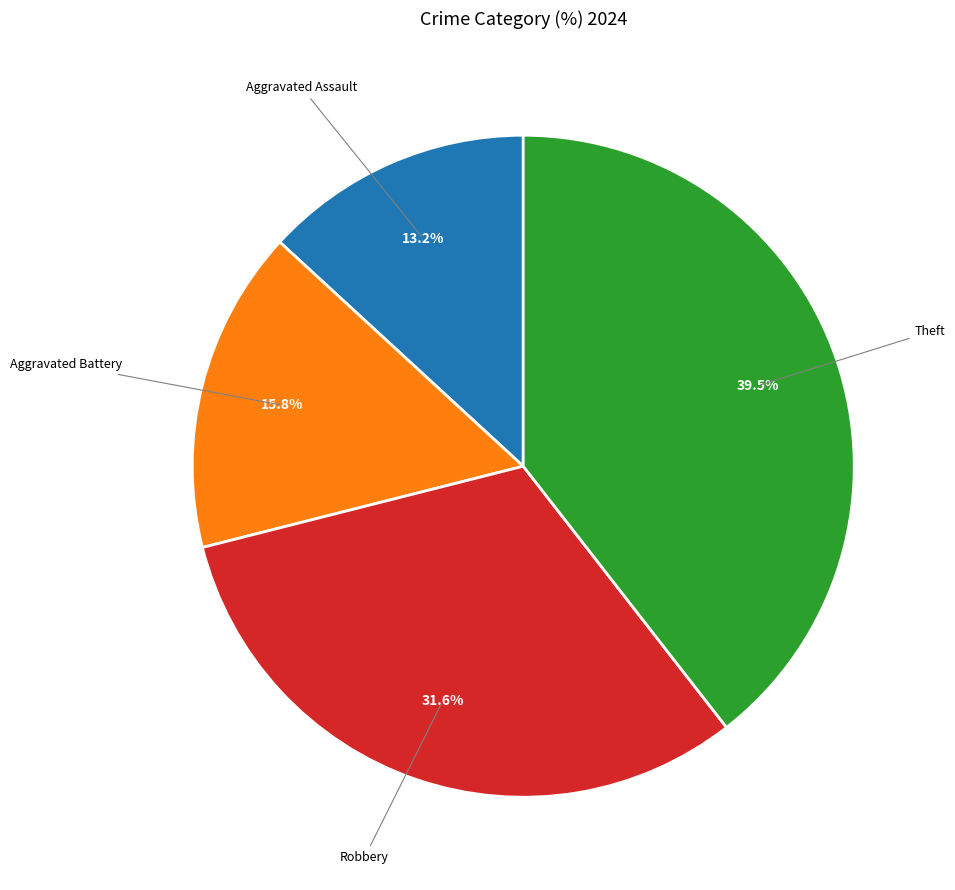

Is there any slice that represents more than half of the pie?

No